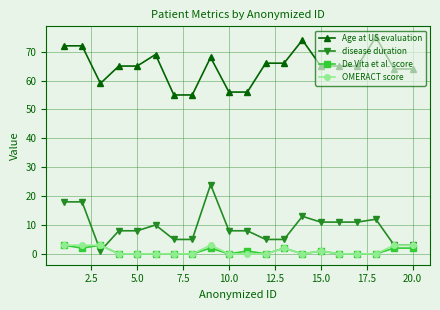

How many intersections are there between disease duration and De Vita et al. score?

2